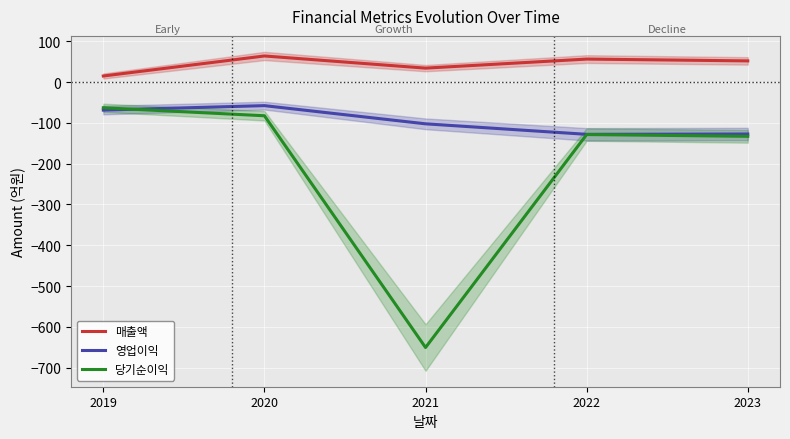

What is the value of the 매출액 point at the 1st from the left?

15.2